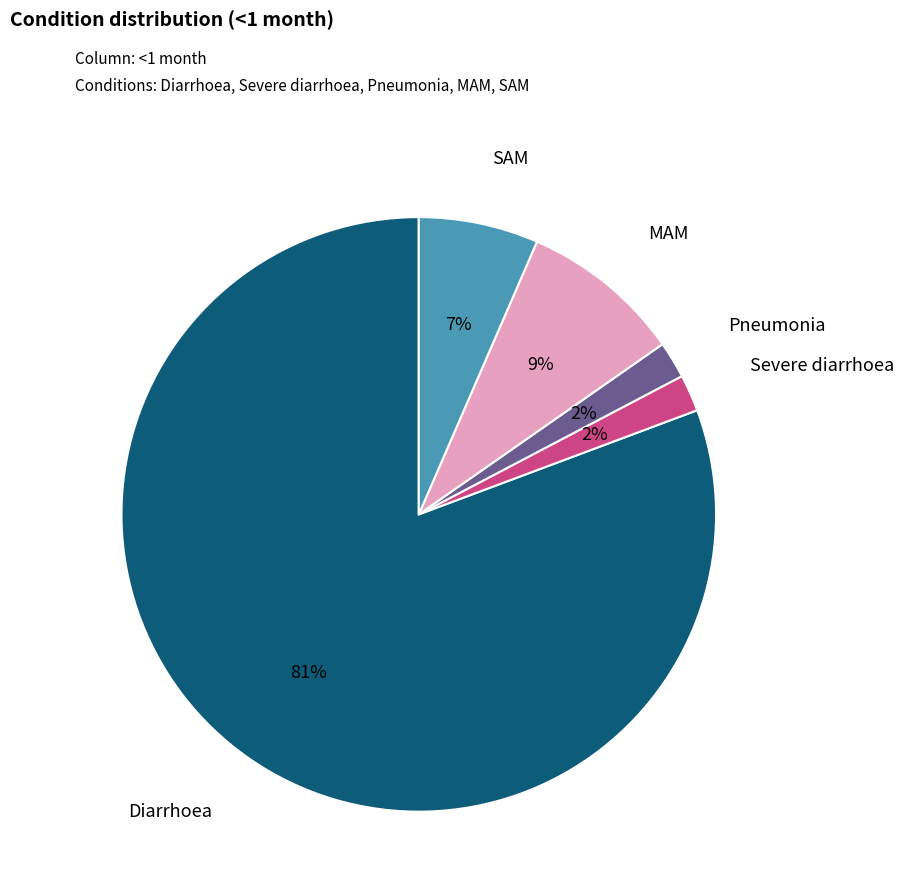

Is there any slice that represents more than half of the pie?

Yes